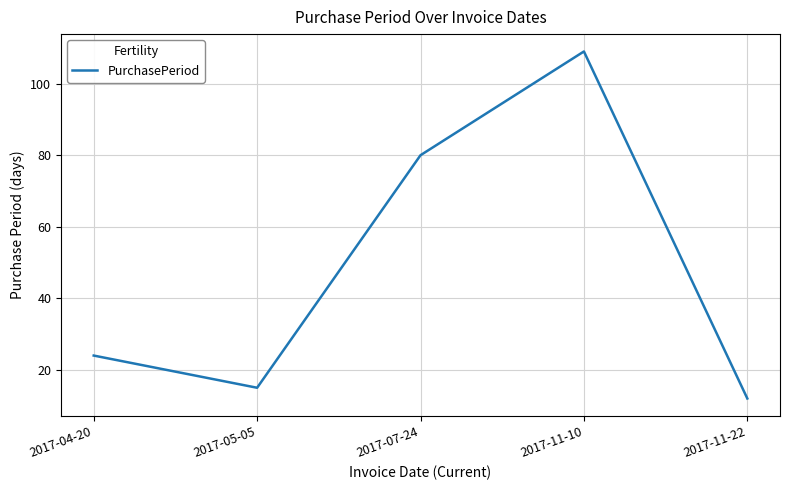

How many interior local peaks (higher than both neighbors) does the data have?

1